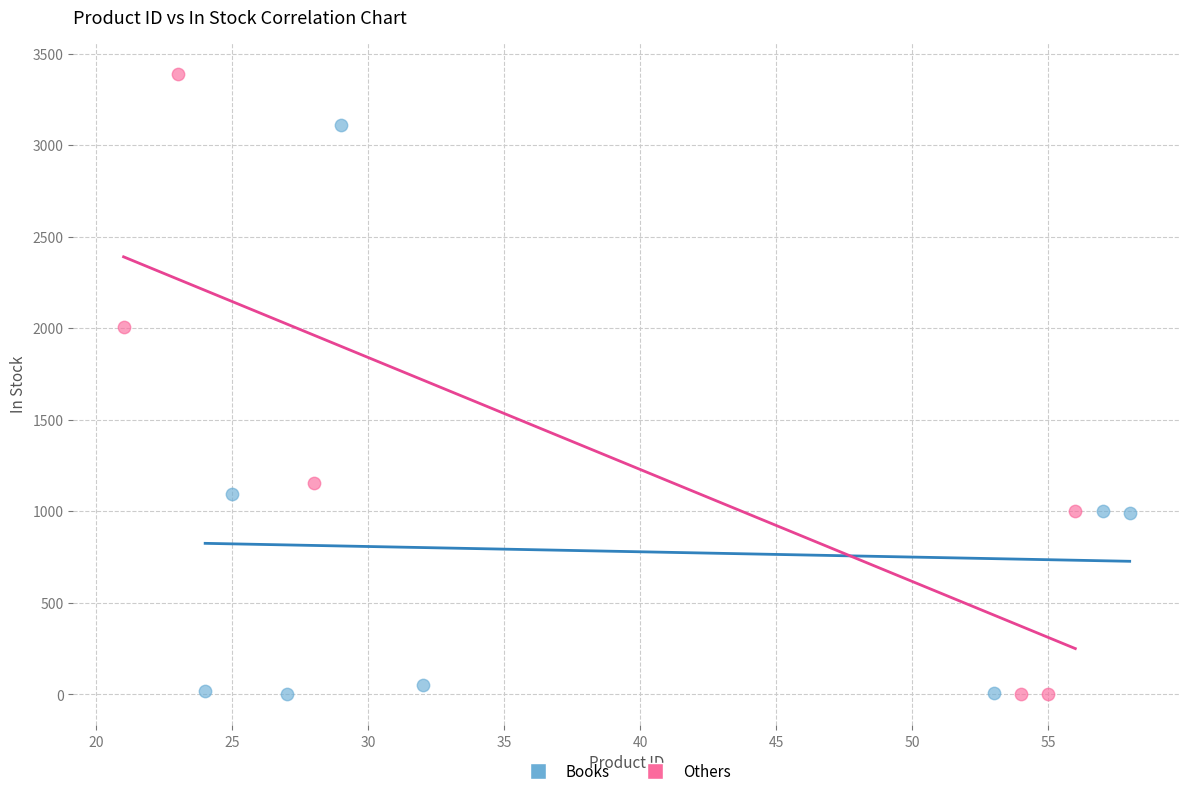

Which series reaches the maximum Y coordinate?

Others